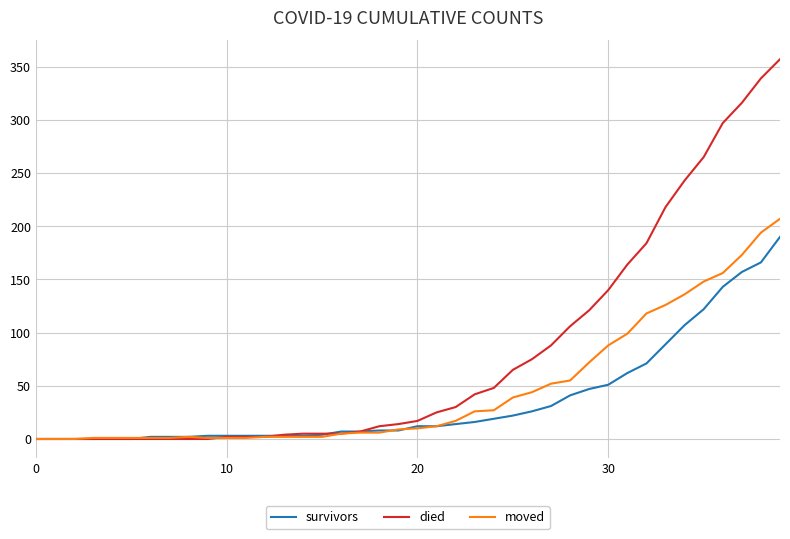

Which series has the largest total across all categories?

died